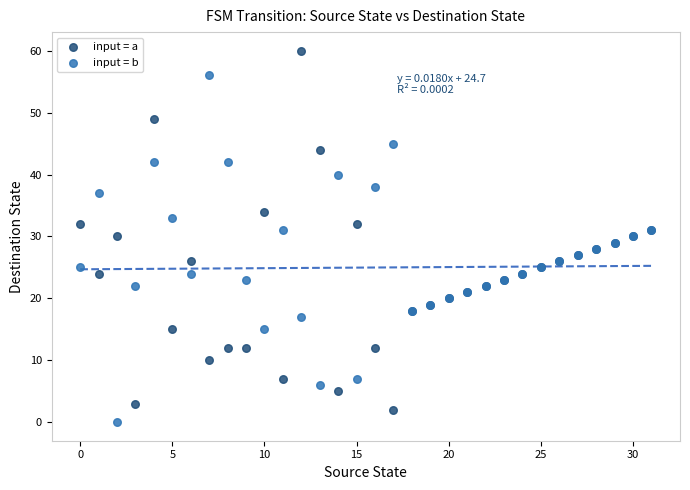

What are all the series names shown in the legend?

input = a, input = b